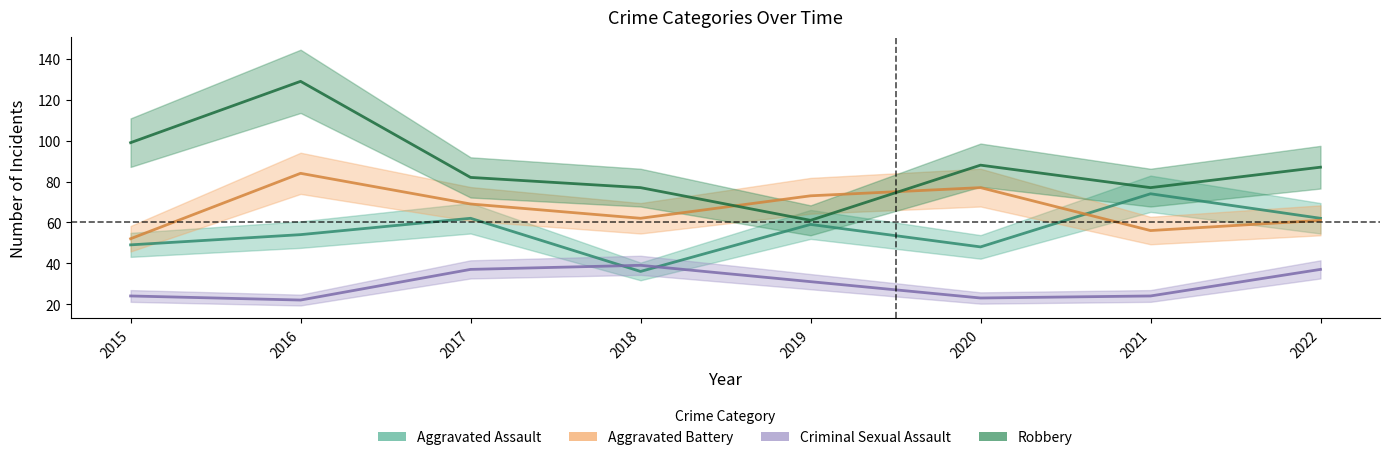

How many lines are shown in the chart?

4